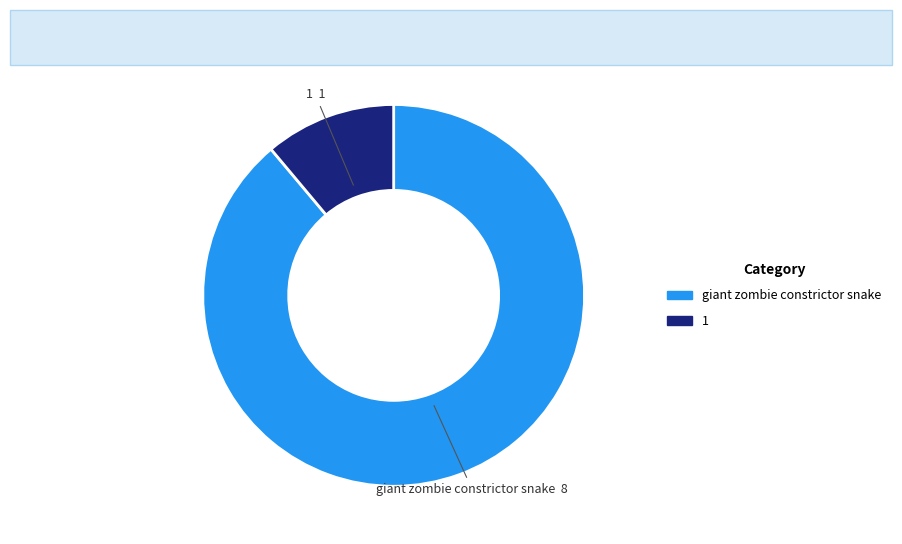

Combined, do giant zombie constrictor snake and 1 account for over 50%?

Yes